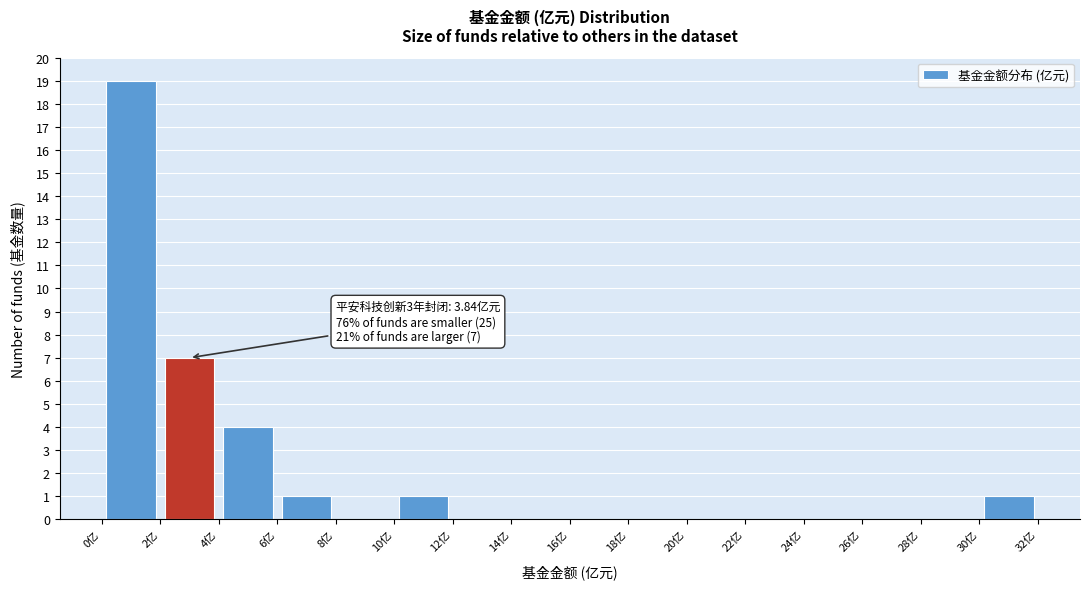

Over which range of the x-axis is the bar tallest?

0 to 2